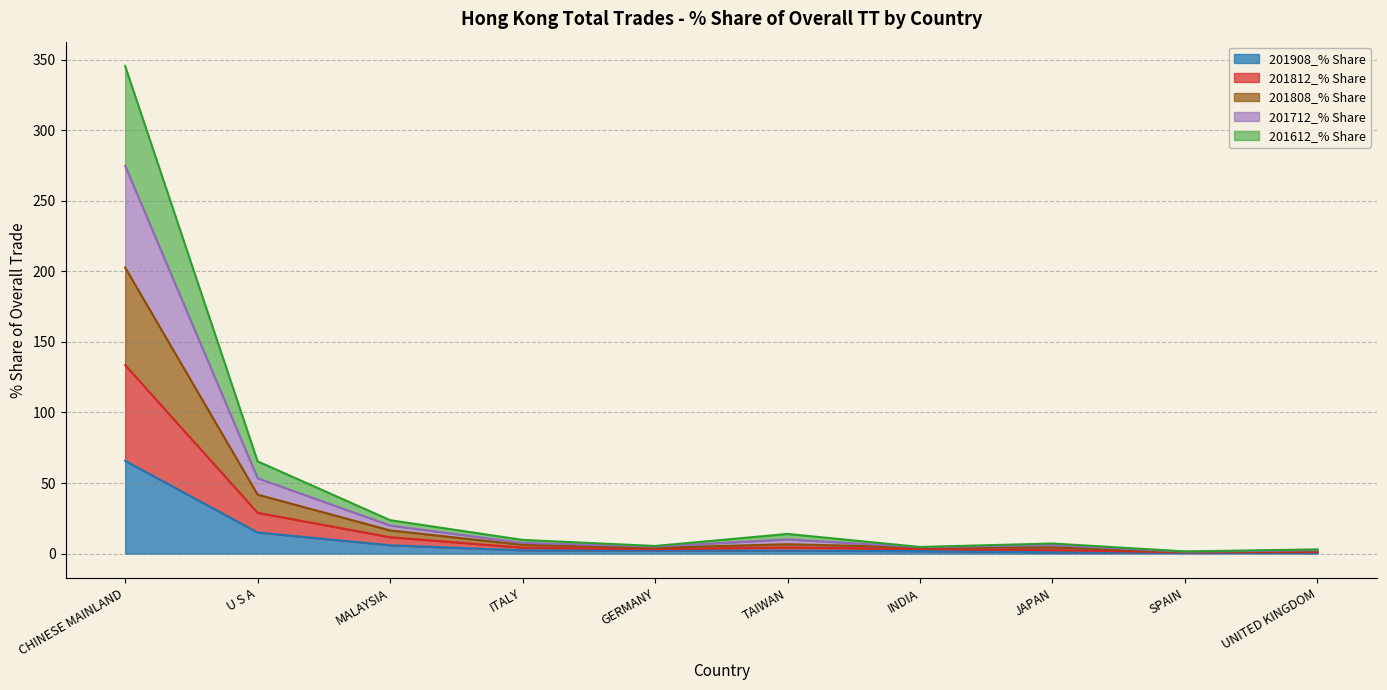

The value of 201908_% Share at CHINESE MAINLAND is 34.3. True or false?

False